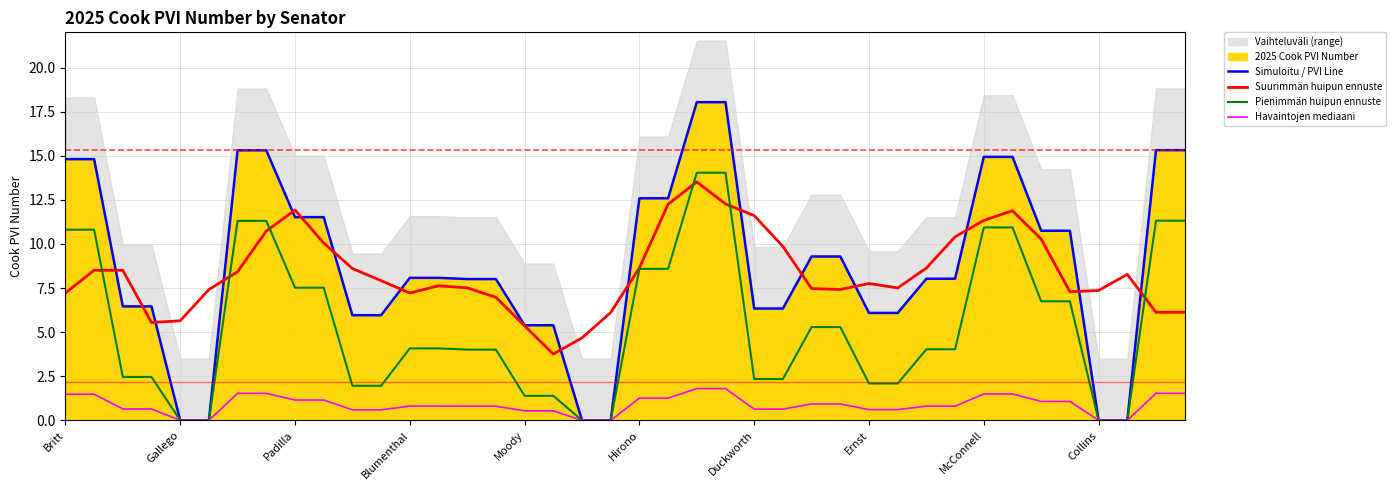

True or false: Pienimmän huipun ennuste and Simuloitu / PVI Line intersect in this chart.

False